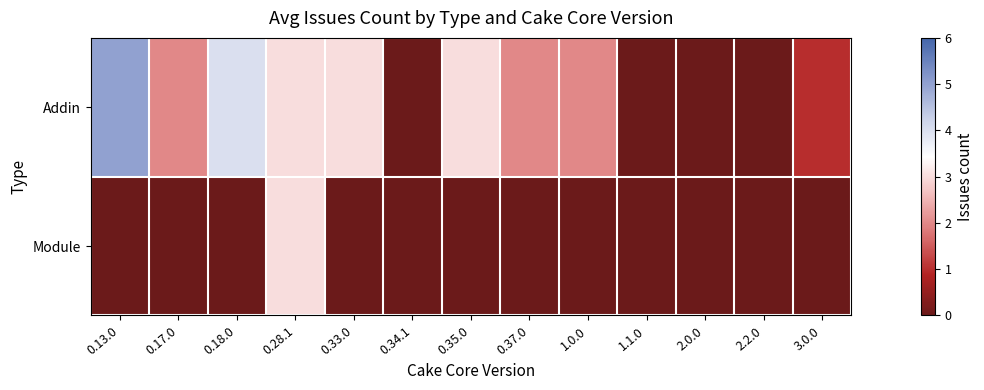

What is the spread (max minus min) of values at 0.17.0?

2